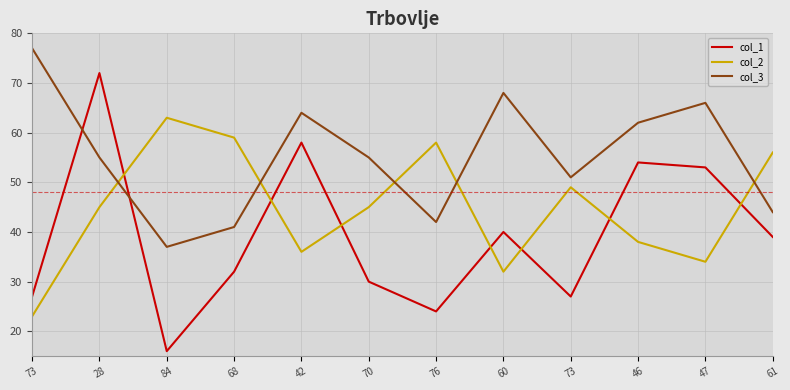

How many lines are shown in the chart?

3